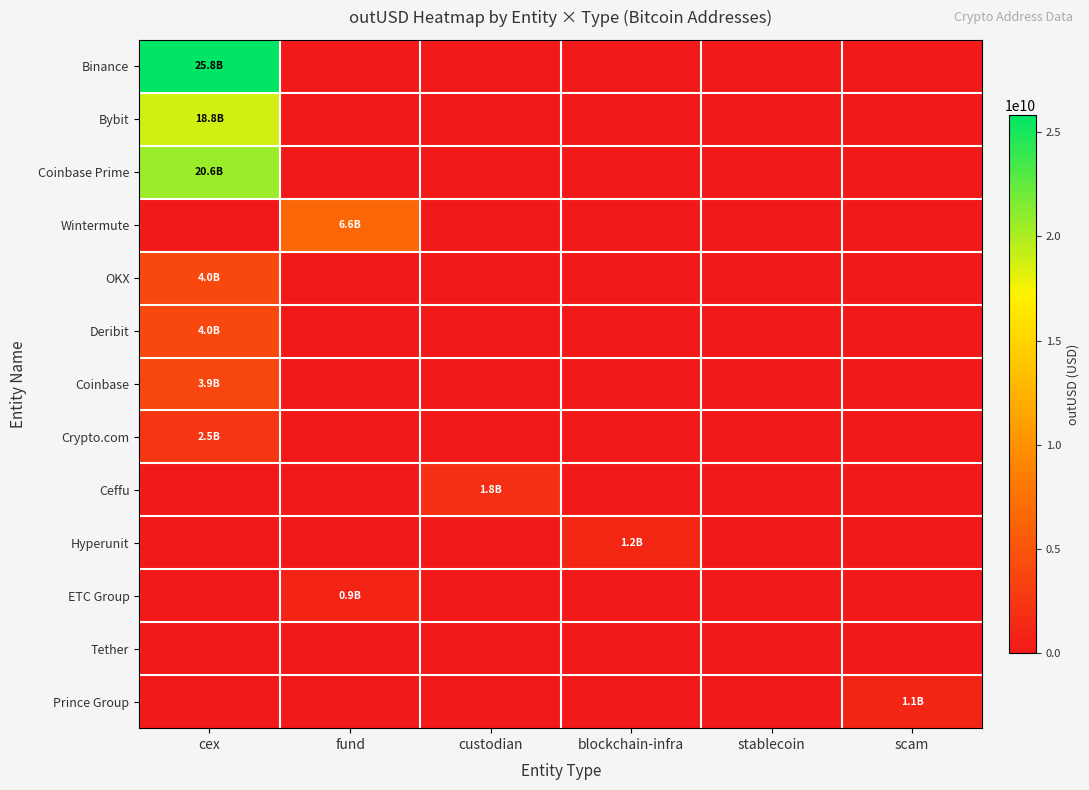

At which category does the chart reach its peak across all series?

cex